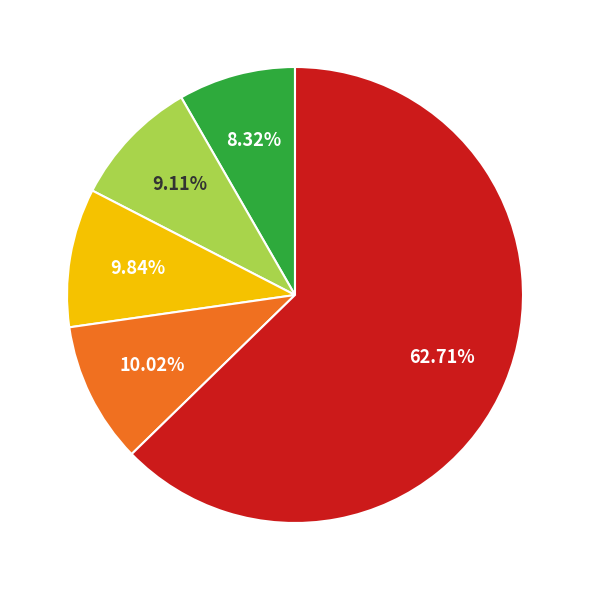

Is there any slice that represents more than half of the pie?

Yes